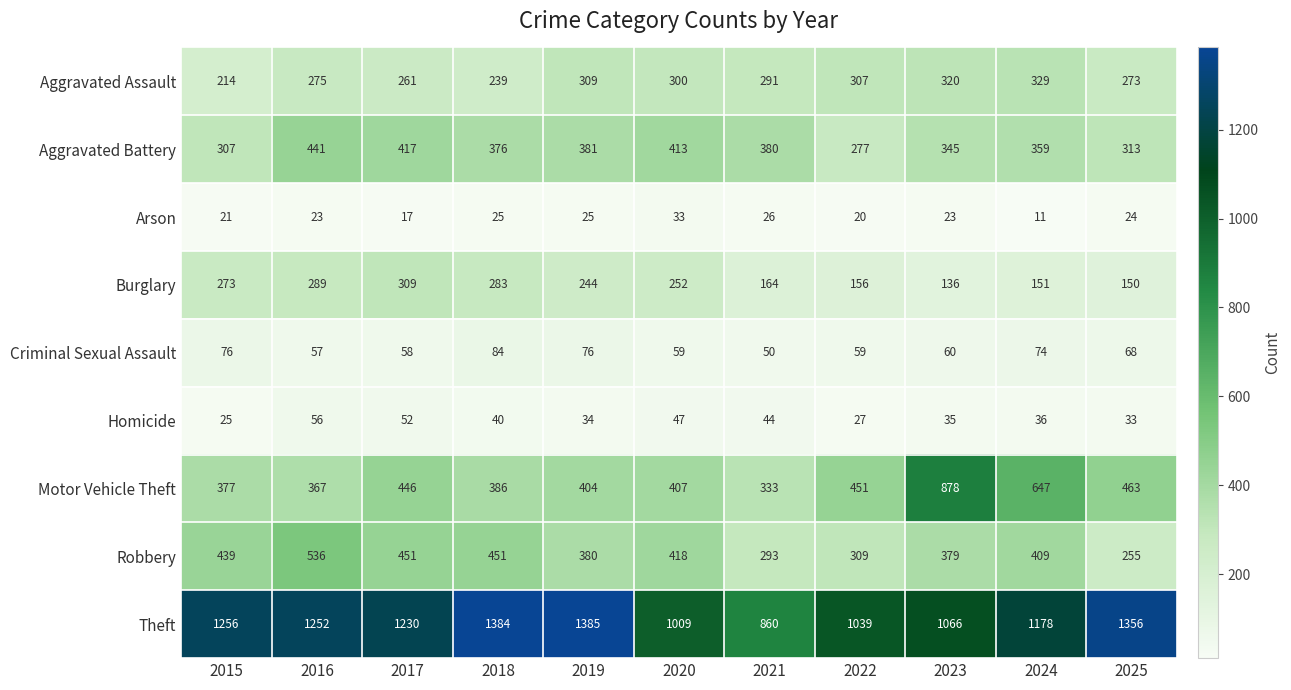

Is the value of Theft at 2018 greater than the value of Burglary at 2019?

Yes